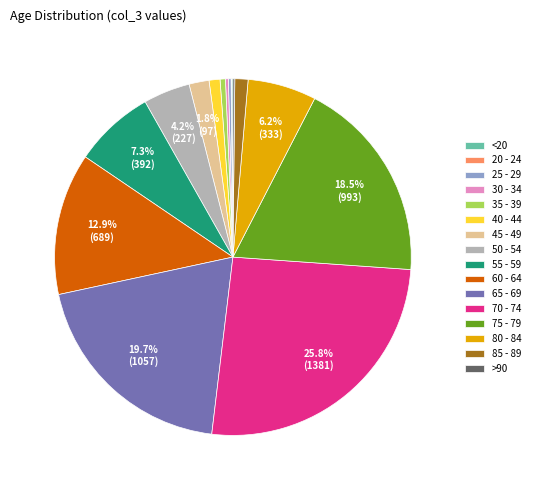

What is the ratio of the value at 80 - 84 to the value at 45 - 49?

3.4